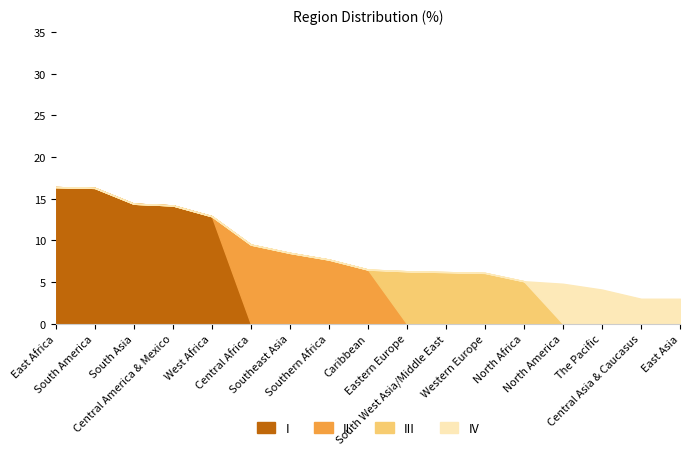

What is the label of the 16th point from the left?

Central Asia & Caucasus